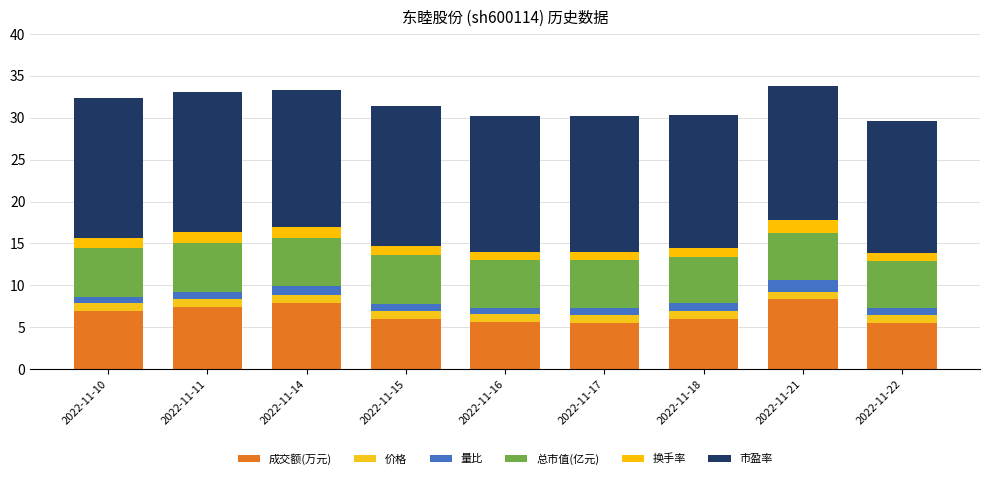

What is the sum of the 总市值(亿元) values at 2022-11-14 and 2022-11-11?

11.6